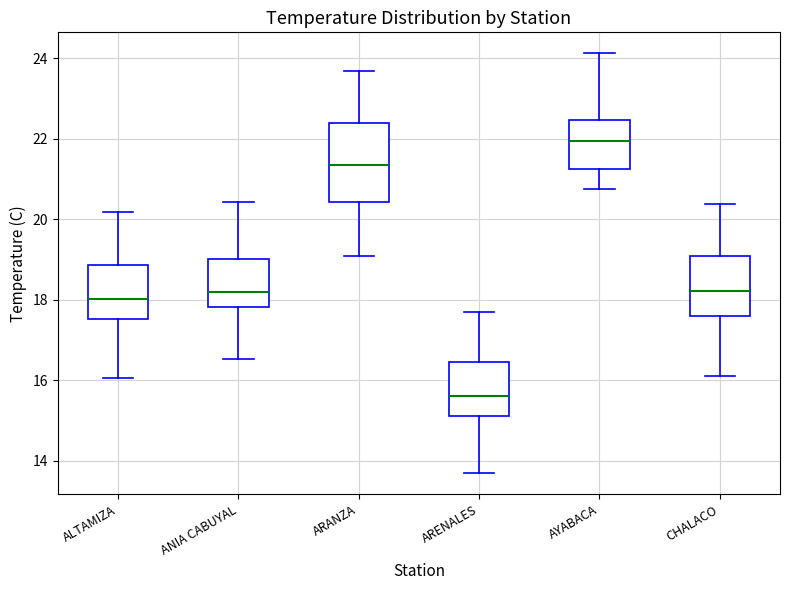

Reading left to right, read every box against the y-axis: the position of its median line, the range the box covers, and the ends of its whiskers. The values are not printed on the chart, so give them approximately, as read against the axis.

ALTAMIZA: median 18.0, box 17.6 to 18.8, whiskers 16.0 to 20.2
ANIA CABUYAL: median 18.2, box 17.8 to 19.0, whiskers 16.6 to 20.4
ARANZA: median 21.4, box 20.4 to 22.4, whiskers 19.0 to 23.6
ARENALES: median 15.6, box 15.2 to 16.4, whiskers 13.6 to 17.8
AYABACA: median 22.0, box 21.2 to 22.4, whiskers 20.8 to 24.2
CHALACO: median 18.2, box 17.6 to 19.0, whiskers 16.2 to 20.4